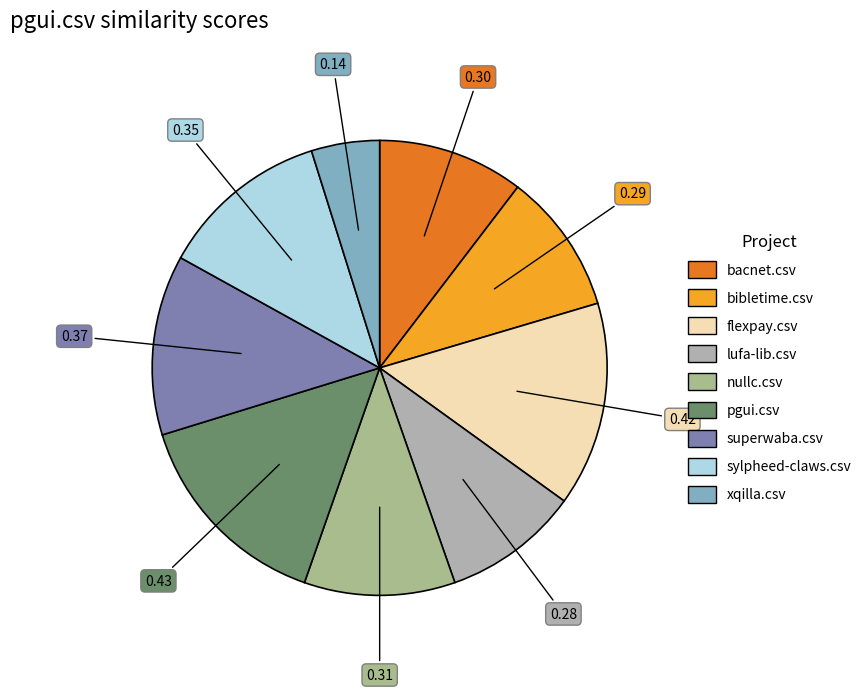

Between pgui.csv and bacnet.csv, which is larger?

pgui.csv